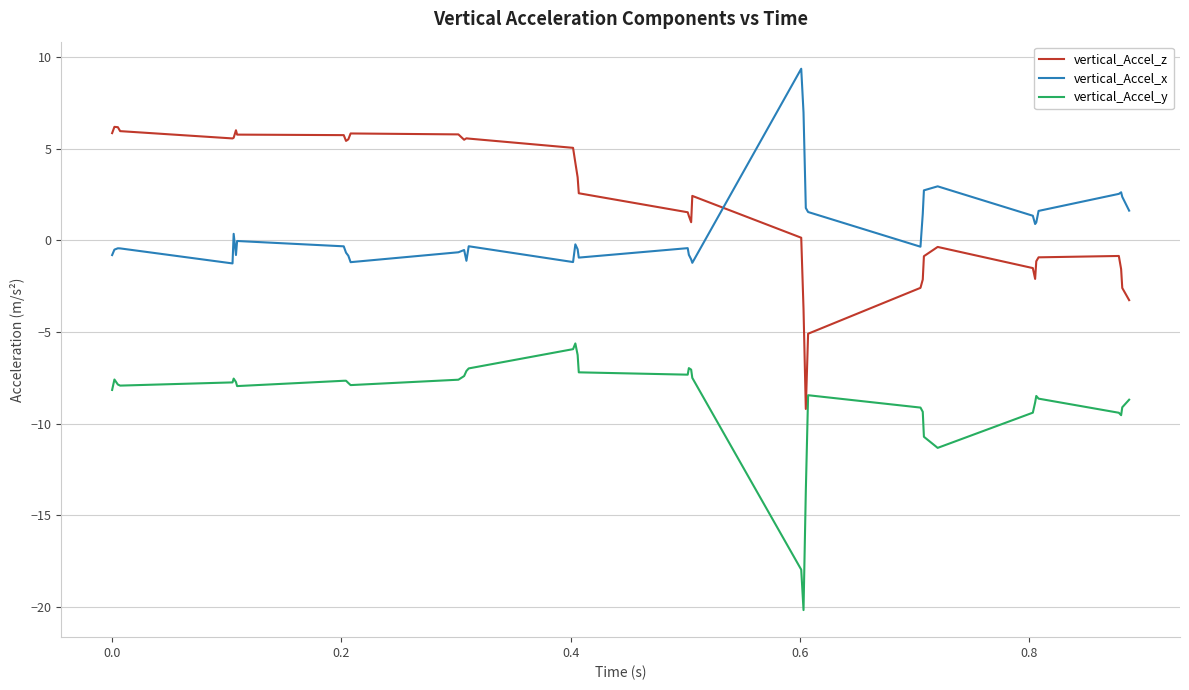

List the series in order of their peak value, highest first.

vertical_Accel_x, vertical_Accel_z, vertical_Accel_y